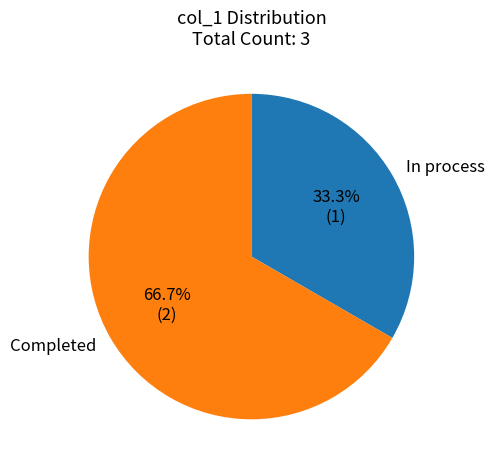

What is the largest slice in the pie chart?

Completed